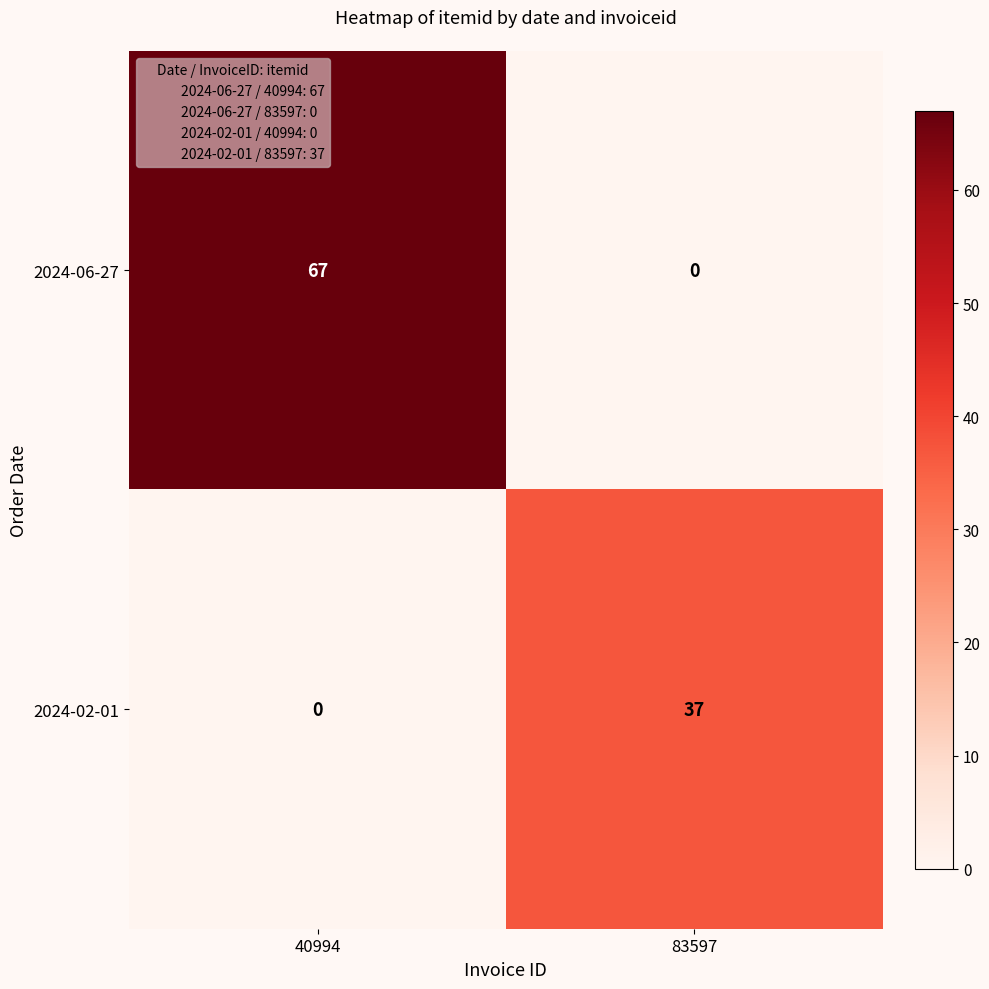

Reading left to right, extract all data points from this chart.

2024-06-27: 40994=67	83597=0
2024-02-01: 40994=0	83597=37